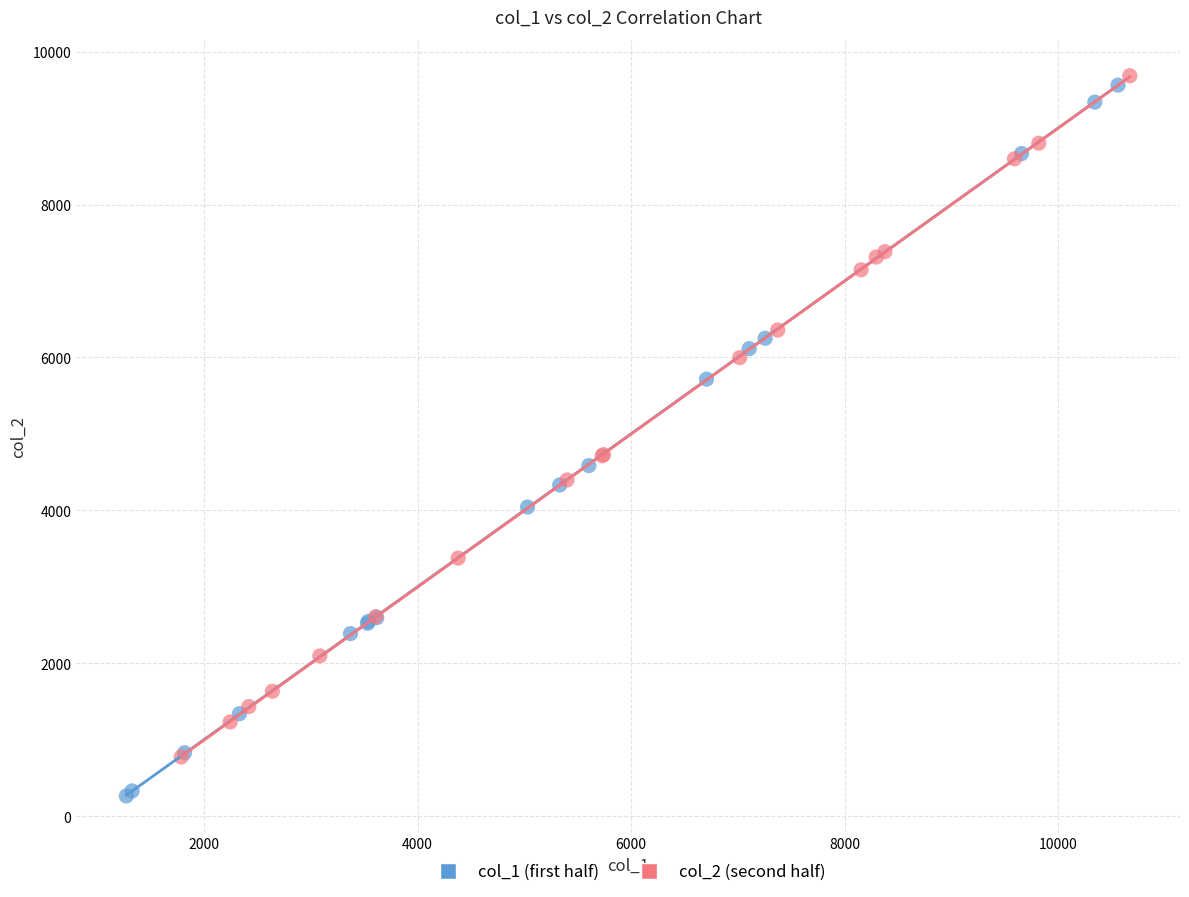

Which series reaches the minimum Y coordinate?

col_1 (first half)